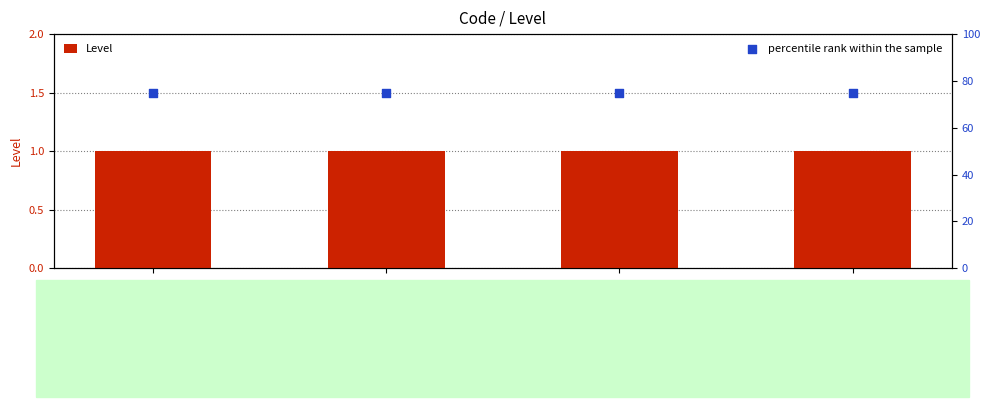

Which series has the largest total across all categories?

percentile rank within the sample